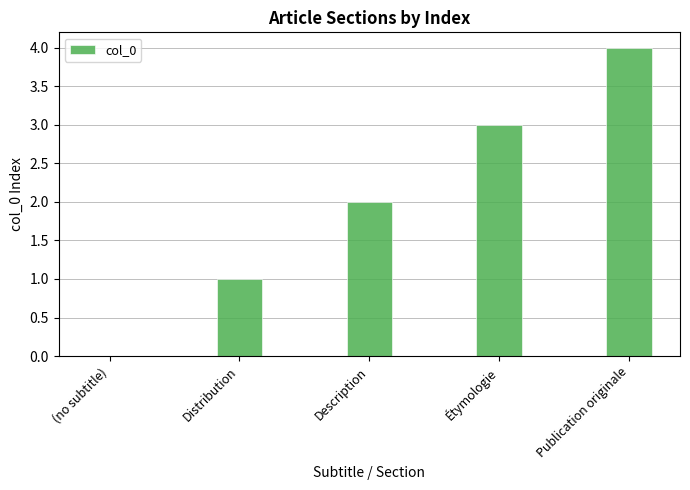

Where is the data nearest to the value 2?

Description